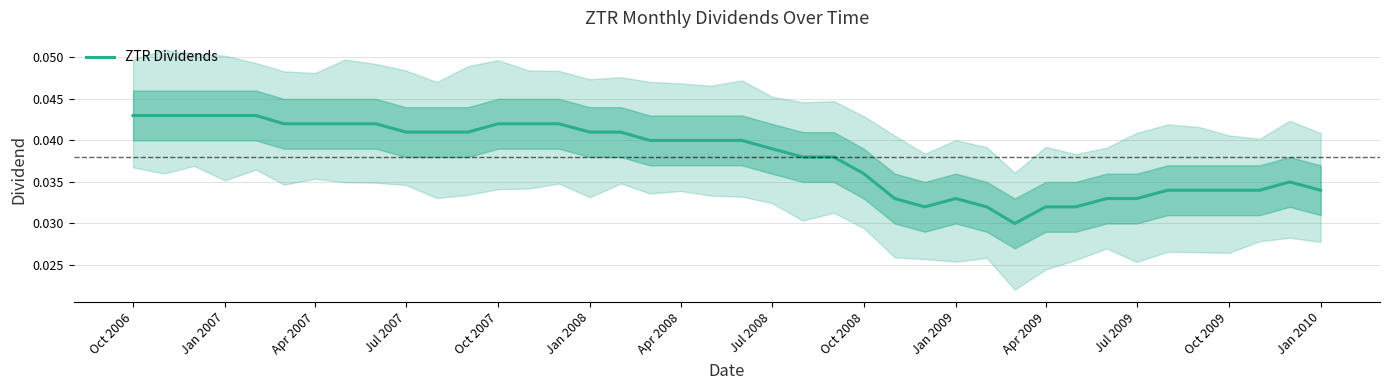

What is the sum of all values?

1.5